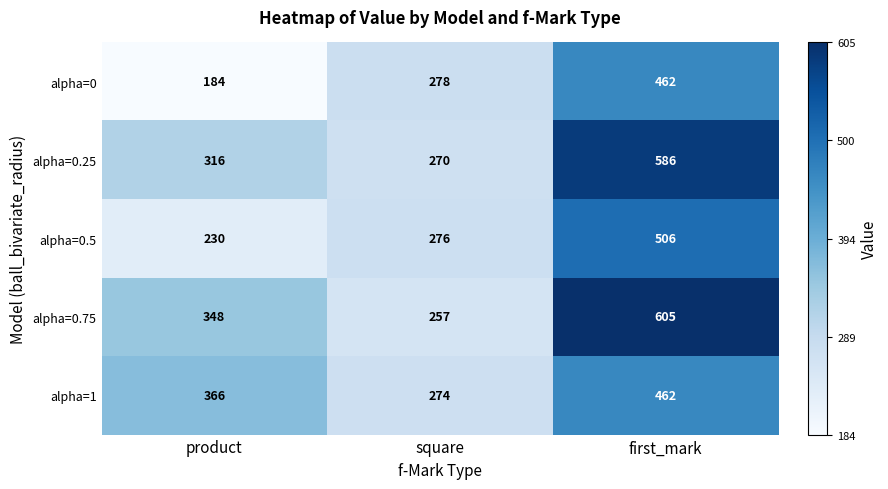

Between square and first_mark, which series saw the biggest shift?

alpha=0.75